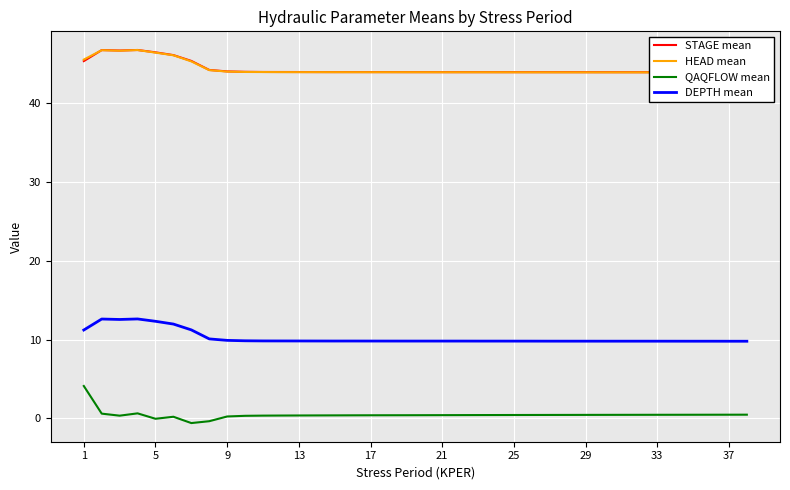

How many interior local peaks does the STAGE mean series have?

3